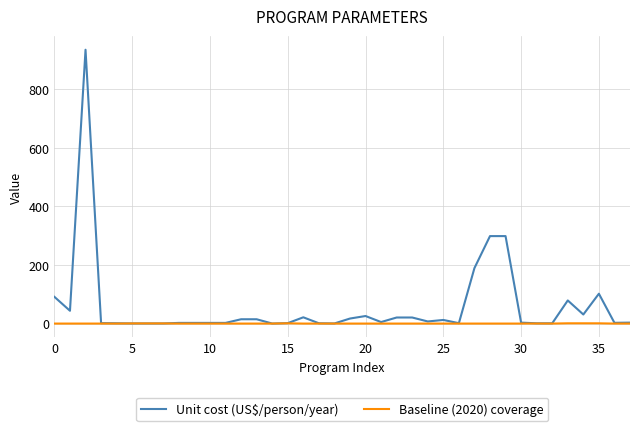

List the series in order of their overall mean, lowest first.

Baseline (2020) coverage, Unit cost (US$/person/year)